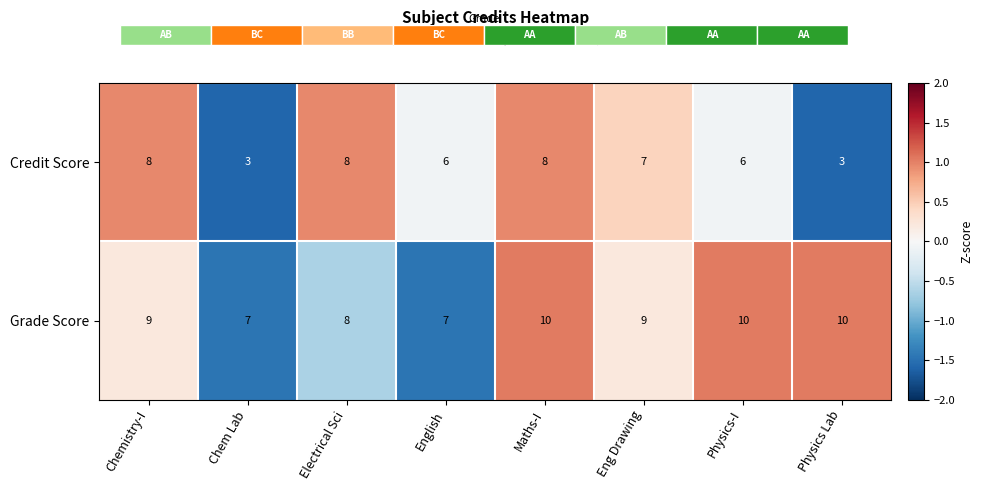

What is the difference between the maximum and second lowest values in the Grade Score series?

3